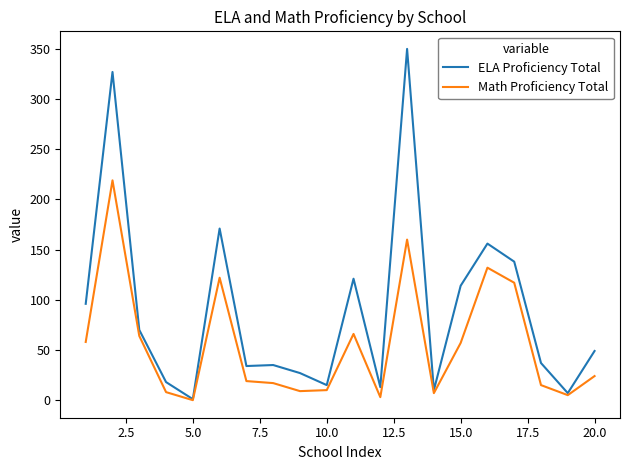

True or false: Math Proficiency Total has more than 0 points higher than both neighbors.

True